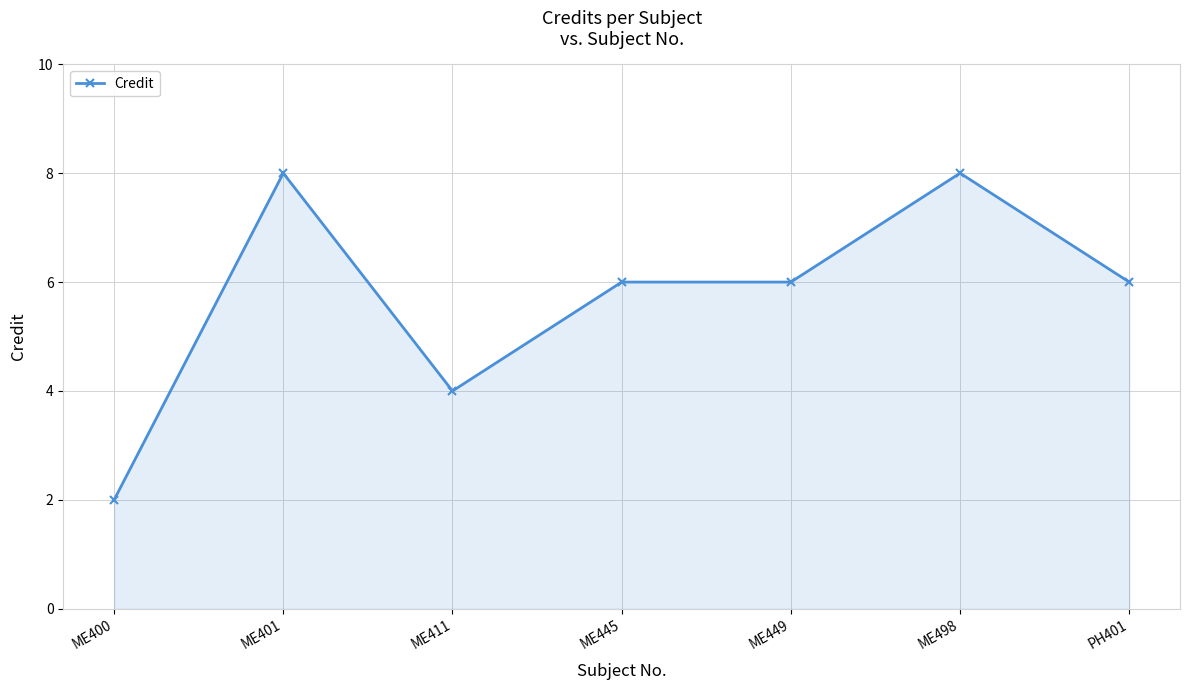

Reading right to left, what are all the values shown in this chart?

PH401=6	ME498=8	ME449=6	ME445=6	ME411=4	ME401=8	ME400=2